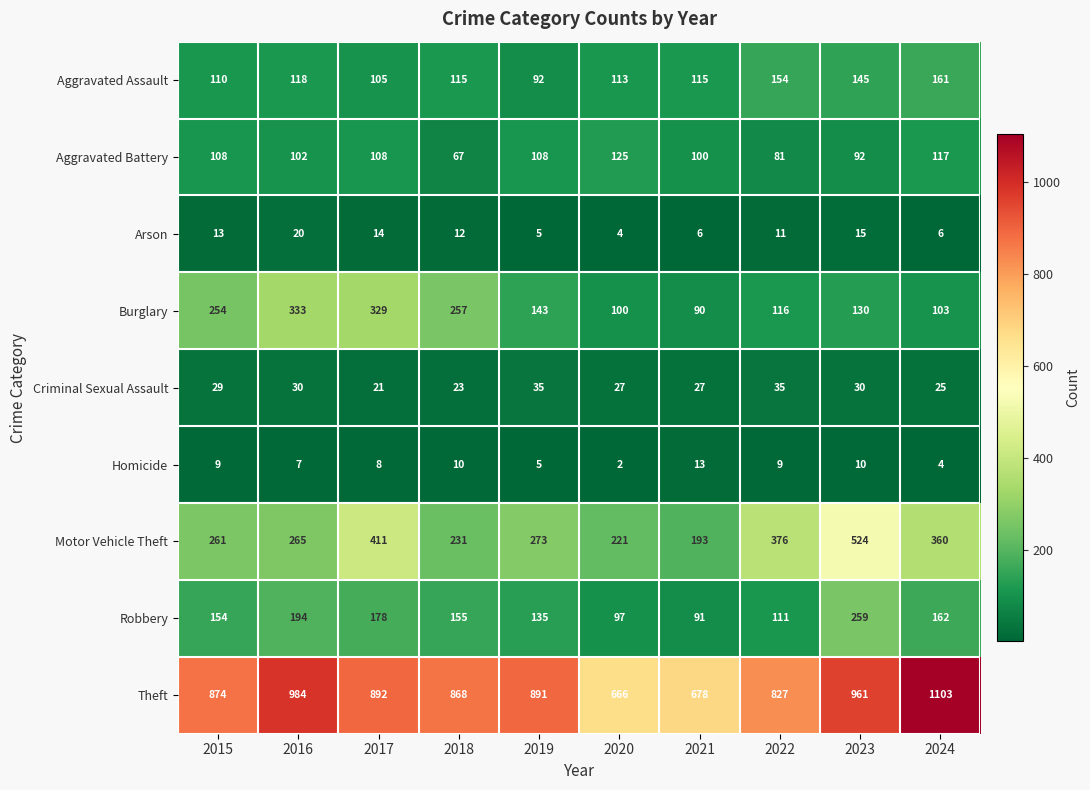

What is the difference between the Burglary values at 2021 and 2024?

13